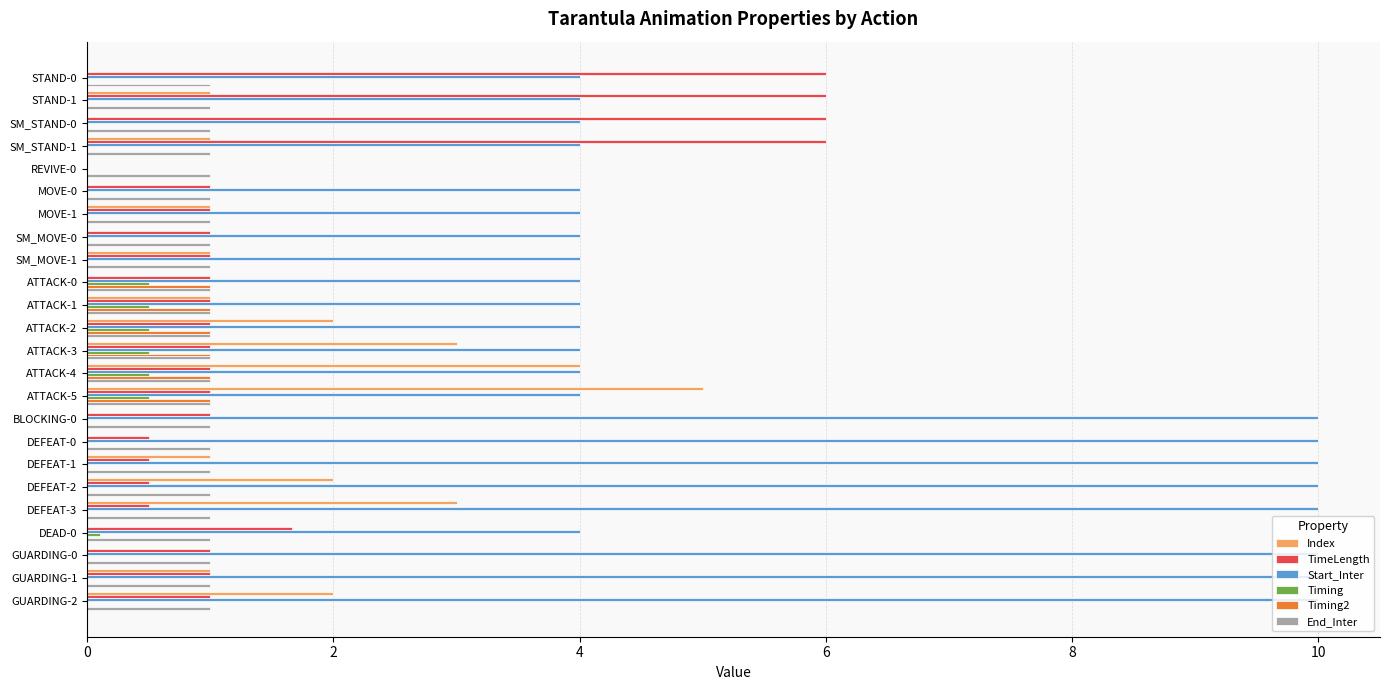

Count the number of data series in this chart.

6